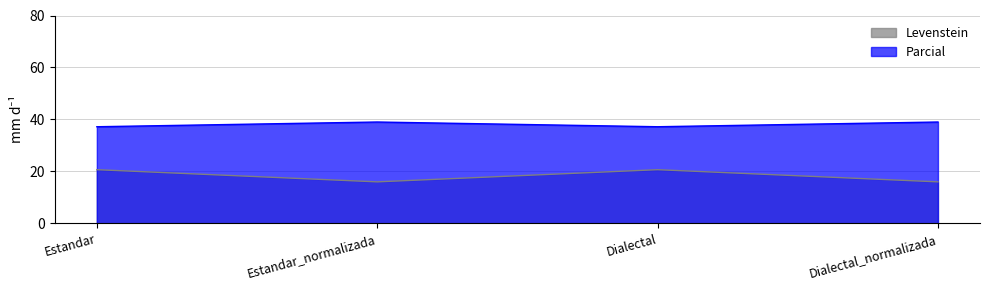

True or false: Parcial has more than 2 interior local peaks.

False